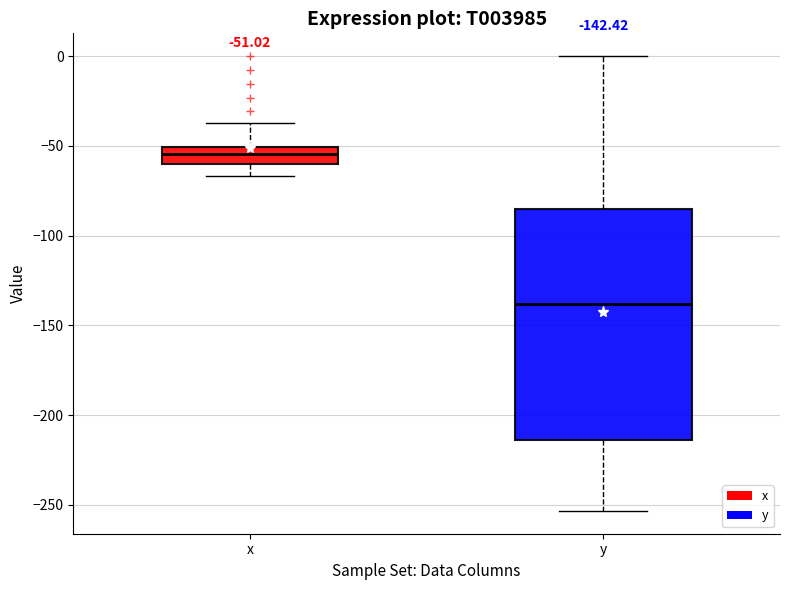

Which box's median line is the highest?

x